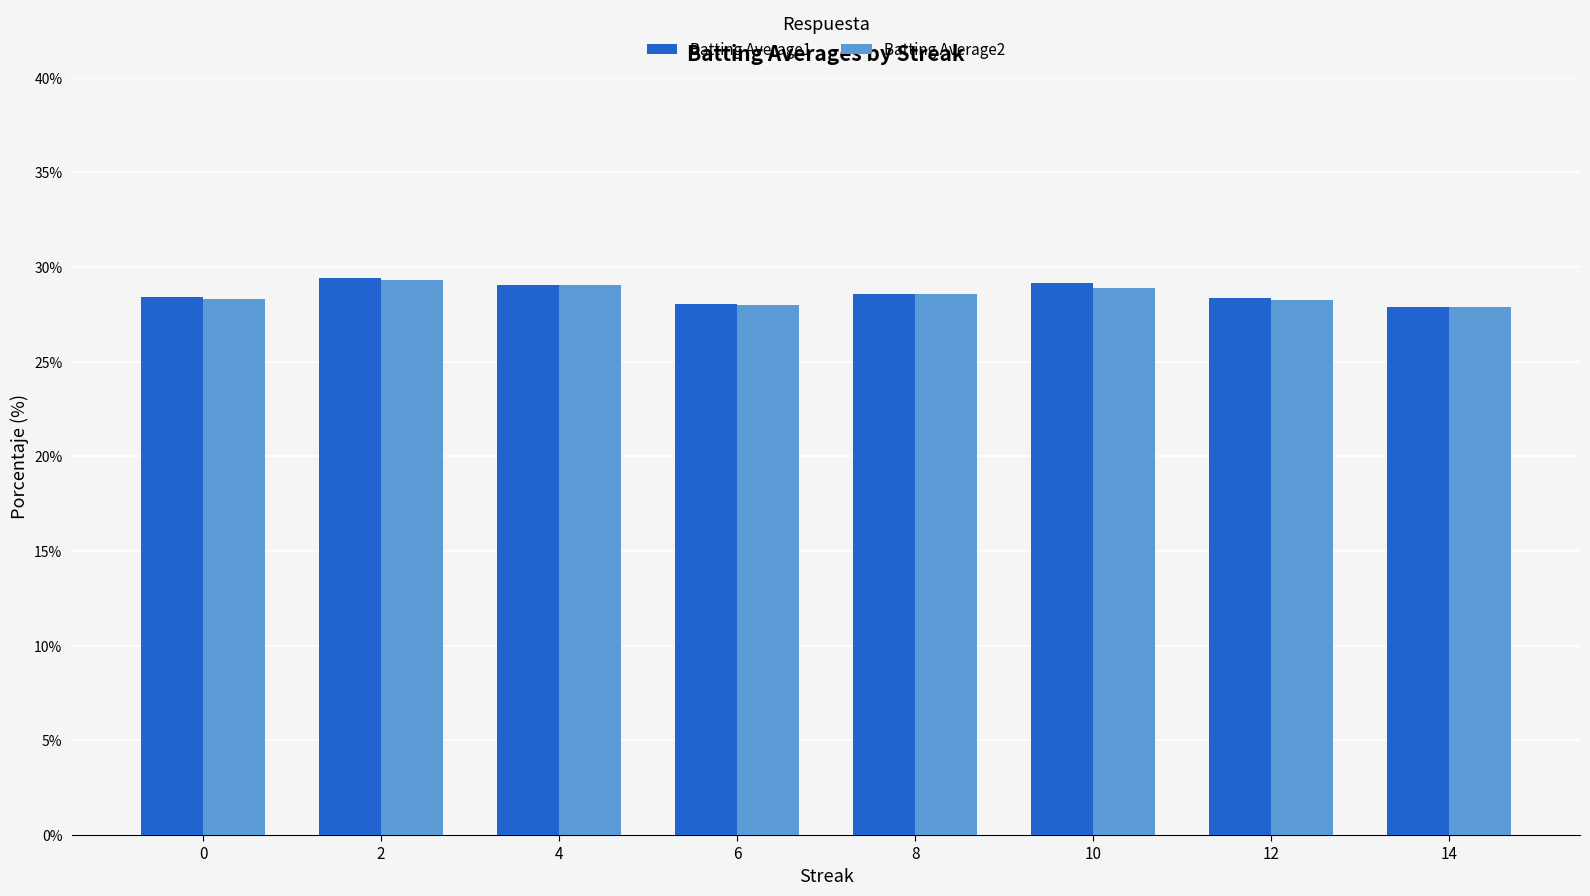

What is the sum of all Batting Average1 values?

2.3